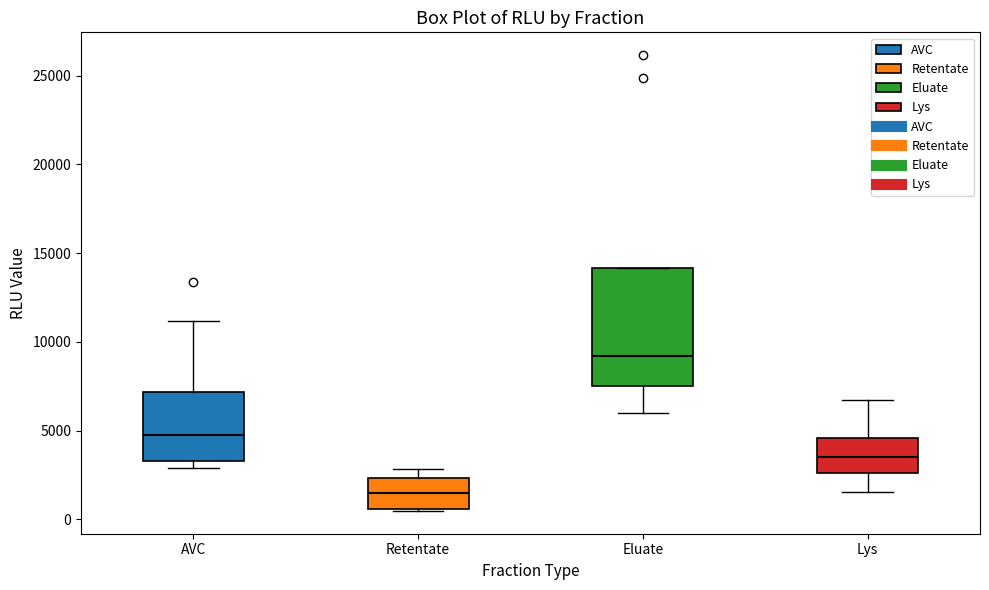

Where does the upper whisker of the box for AVC end on the y-axis? The values are not printed on the chart, so give them approximately, as read against the axis.

11000